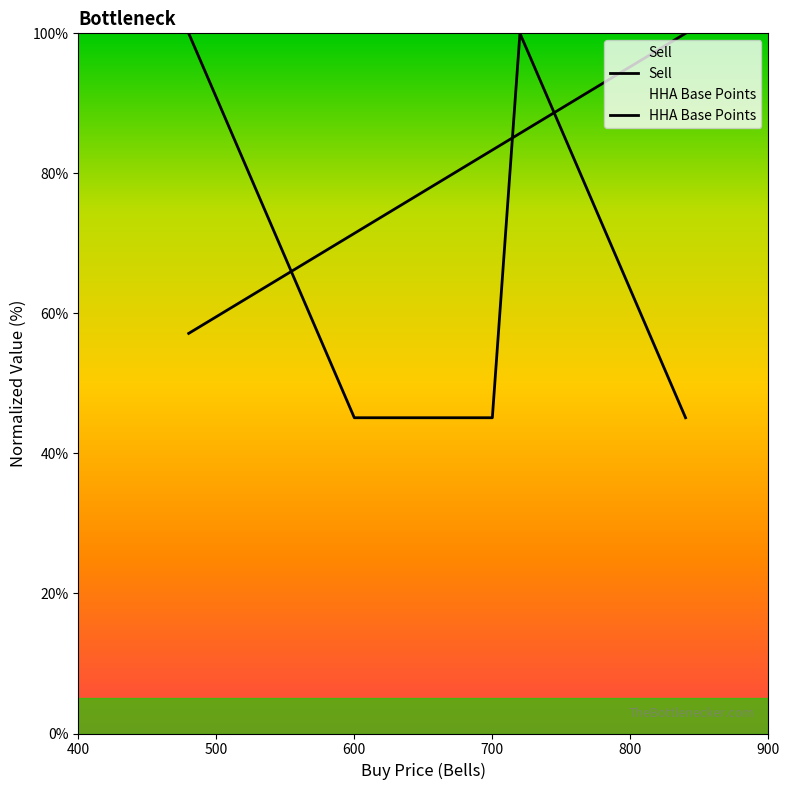

Which series has the largest total across all categories?

Sell